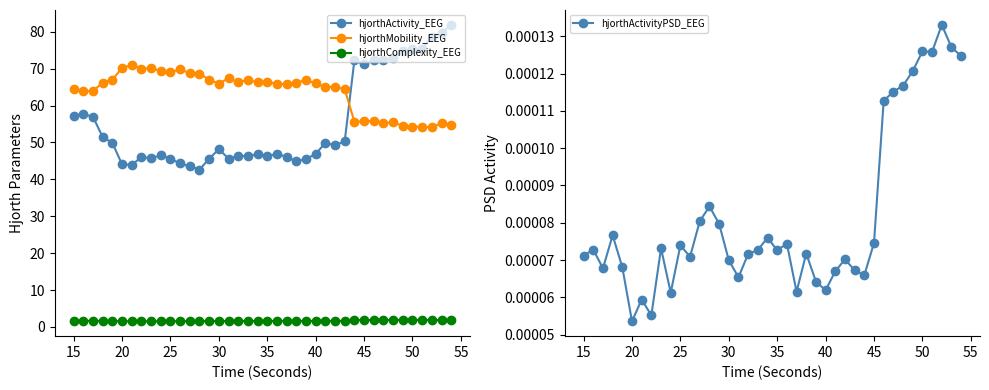

In hjorthActivityPSD_EEG, how many points are higher than both neighbors (excluding endpoints)?

12